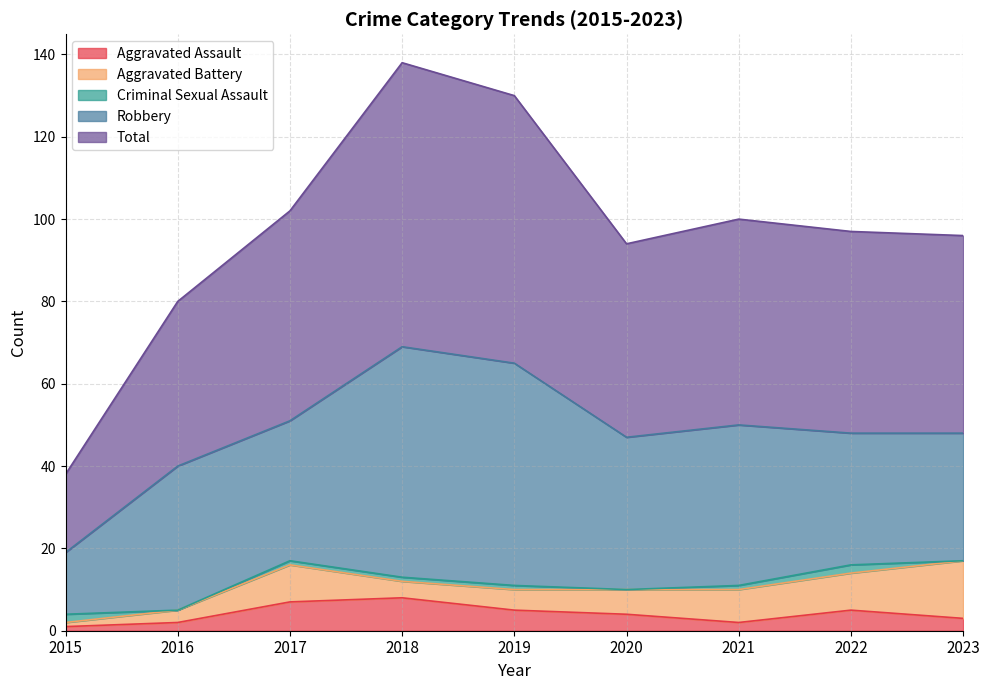

Reading left to right, extract all data points from this chart.

Aggravated Assault: 2015=1	2016=2	2017=7	2018=8	2019=5	2020=4	2021=2	2022=5	2023=3
Aggravated Battery: 2015=1	2016=3	2017=9	2018=4	2019=5	2020=6	2021=8	2022=9	2023=14
Criminal Sexual Assault: 2015=2	2016=0	2017=1	2018=1	2019=1	2020=0	2021=1	2022=2	2023=0
Robbery: 2015=15	2016=35	2017=34	2018=56	2019=54	2020=37	2021=39	2022=32	2023=31
Total: 2015=19	2016=40	2017=51	2018=69	2019=65	2020=47	2021=50	2022=49	2023=48